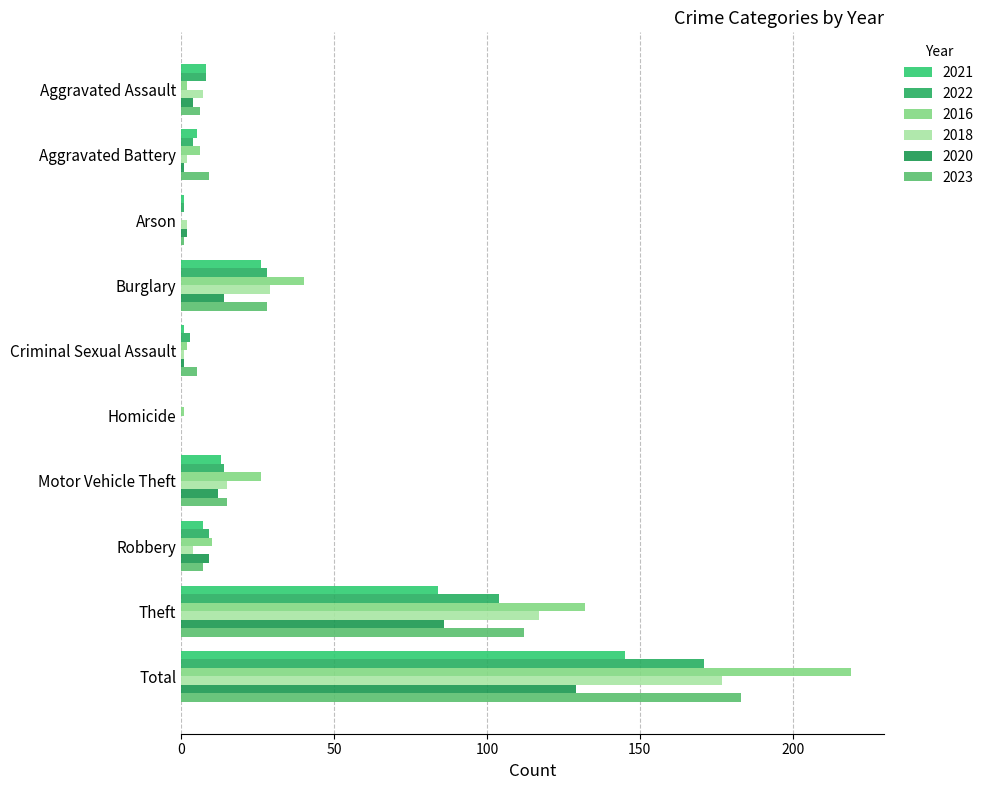

How many distinct data groups are displayed?

6